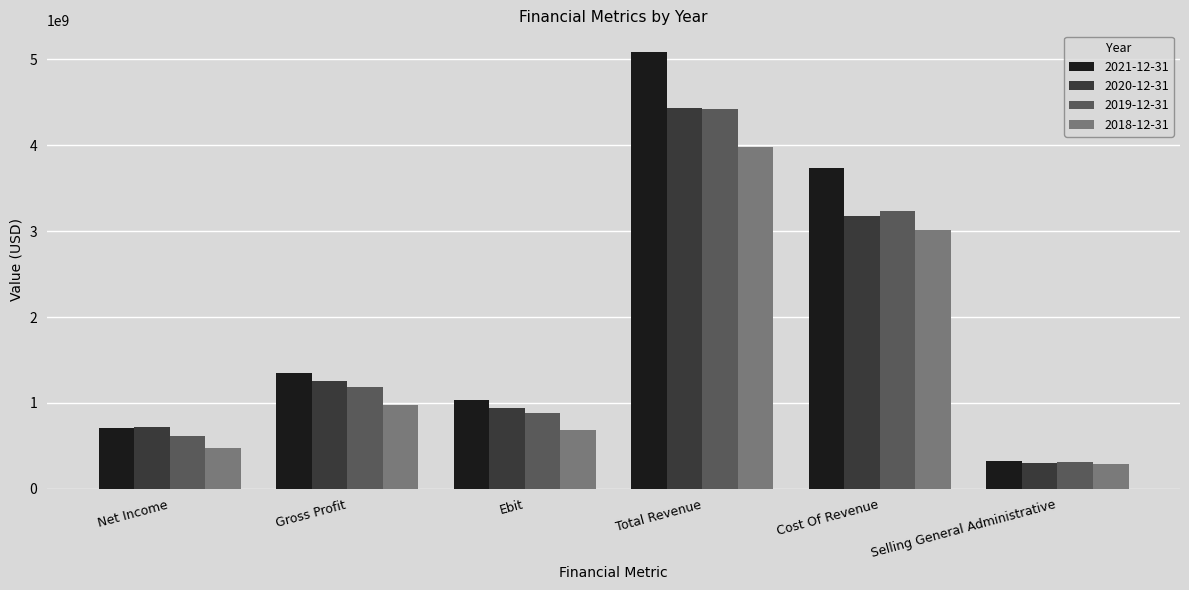

How many data points does each series have?

6